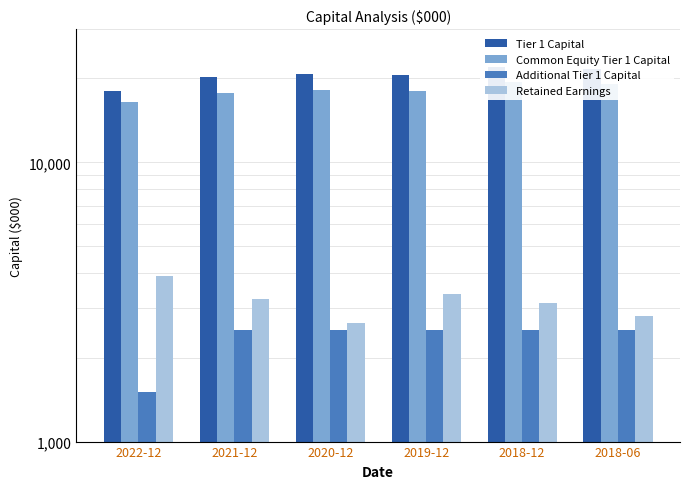

How many bars are there in total?

24